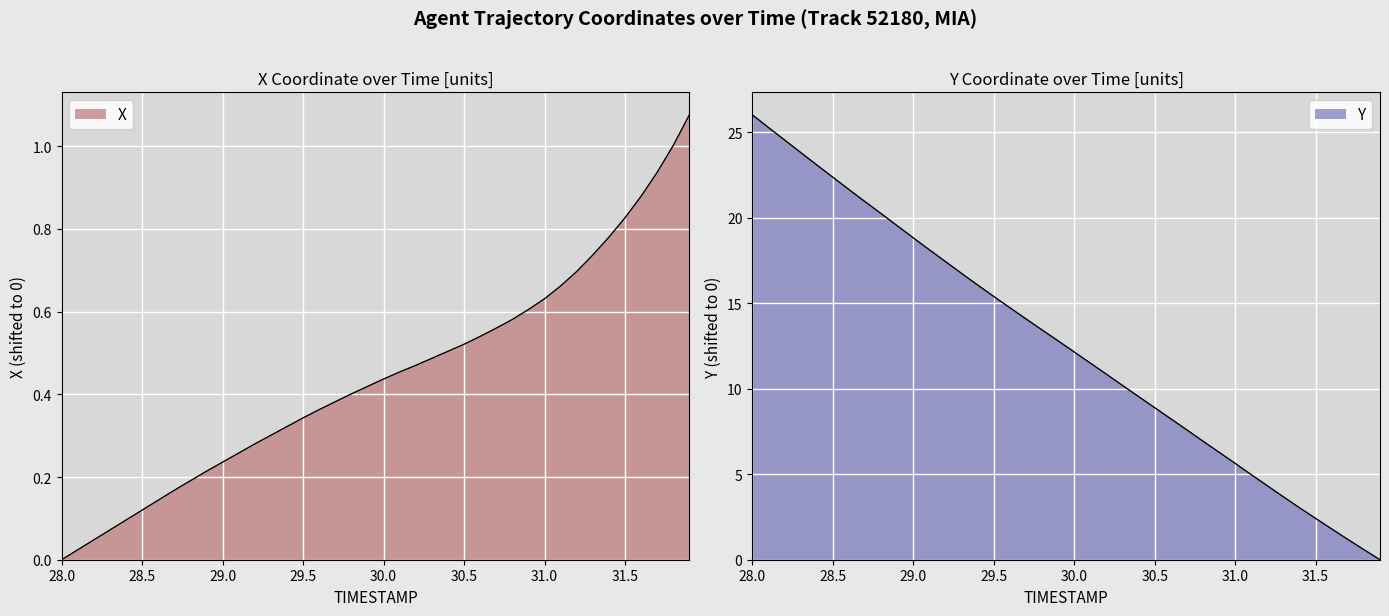

Reading left to right, what are all the values shown in this chart?

X: 0.0	0.0	0.0	0.1	0.1	0.1	0.1	0.2	0.2	0.2	0.2	0.3	0.3	0.3	0.3	0.3	0.4	0.4	0.4	0.4	0.4	0.5	0.5	0.5	0.5	0.5	0.5	0.6	0.6	0.6	0.6	0.7	0.7	0.7	0.8	0.8	0.9	0.9	1.0	1.1
Y: 26.0	25.3	24.6	23.8	23.1	22.4	21.7	21.0	20.3	19.5	18.8	18.1	17.4	16.8	16.1	15.4	14.8	14.1	13.4	12.8	12.2	11.5	10.9	10.2	9.5	8.9	8.2	7.6	6.9	6.3	5.6	5.0	4.3	3.7	3.0	2.4	1.8	1.2	0.6	0.0